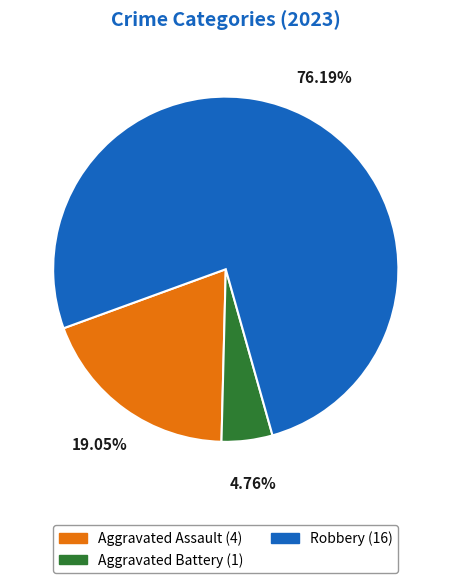

What is the total percentage of Robbery and Aggravated Assault?

95.2%